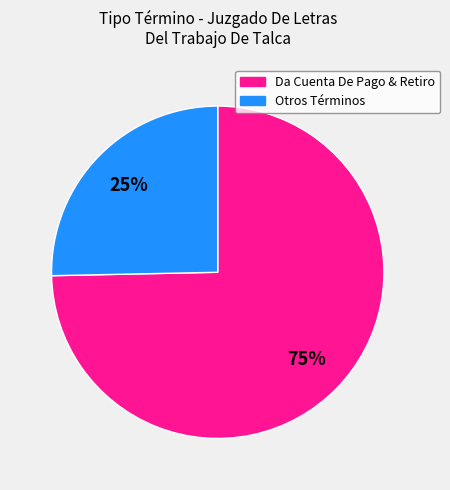

Is there a majority slice in this chart?

Yes